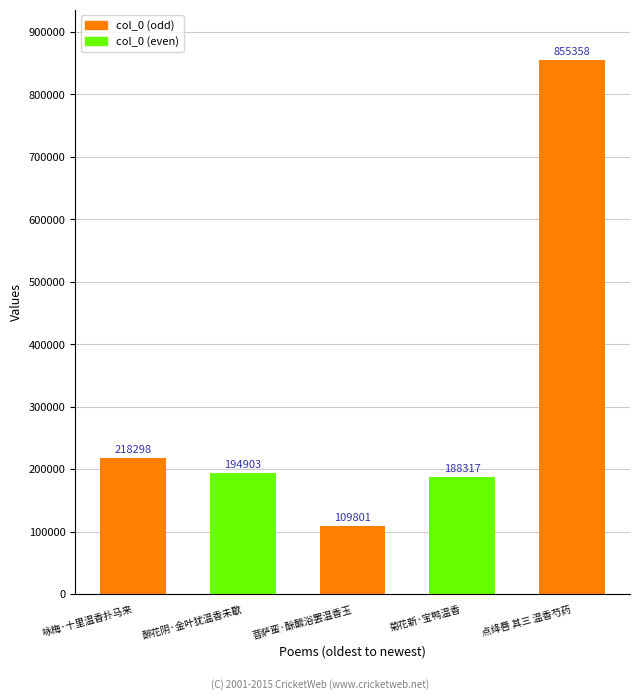

What is the label of the 4th bar from the right?

醉花阴·金叶犹温香未歇